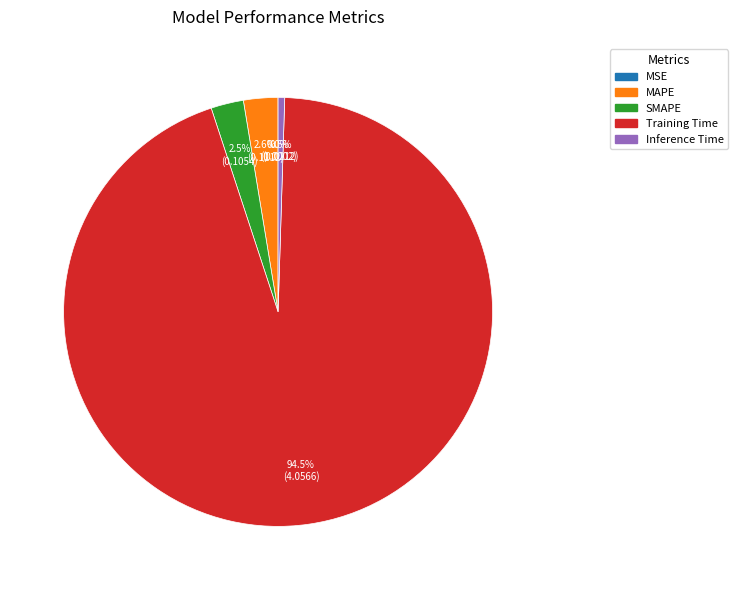

Combined, do Inference Time and Training Time account for over 50%?

Yes